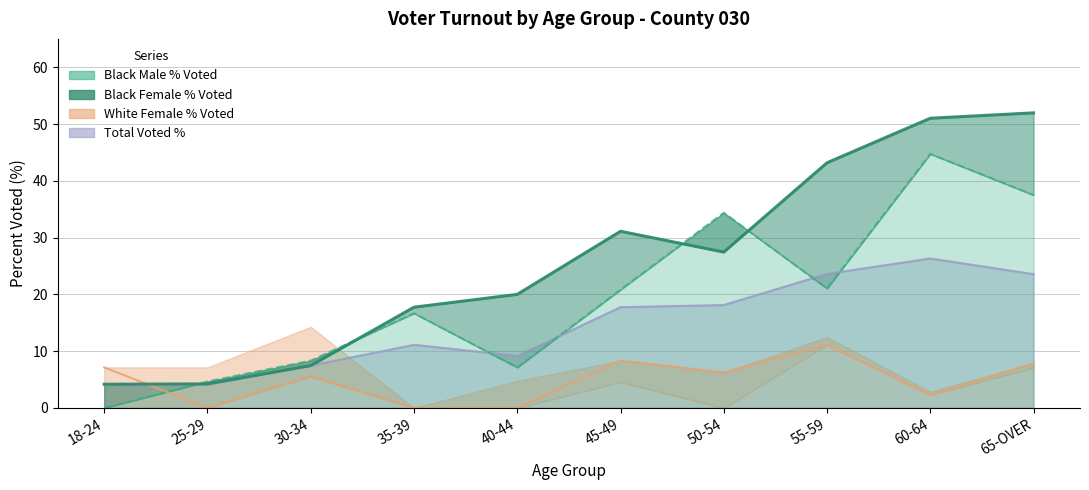

What are all the series names shown in the legend?

Black Male % Voted, Black Female % Voted, White Female % Voted, Total Voted %